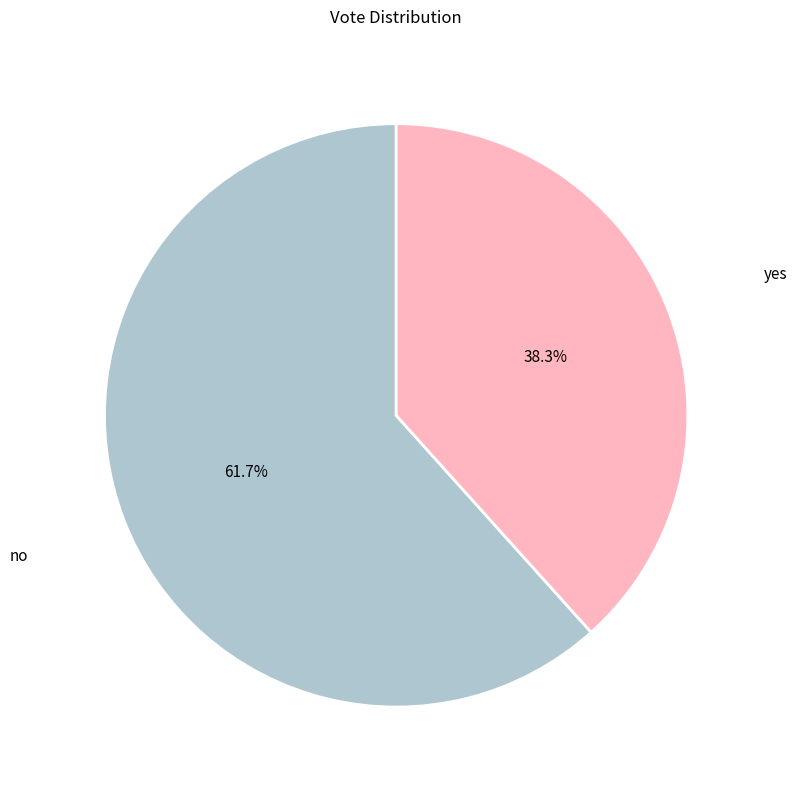

Is there a majority slice in this chart?

Yes